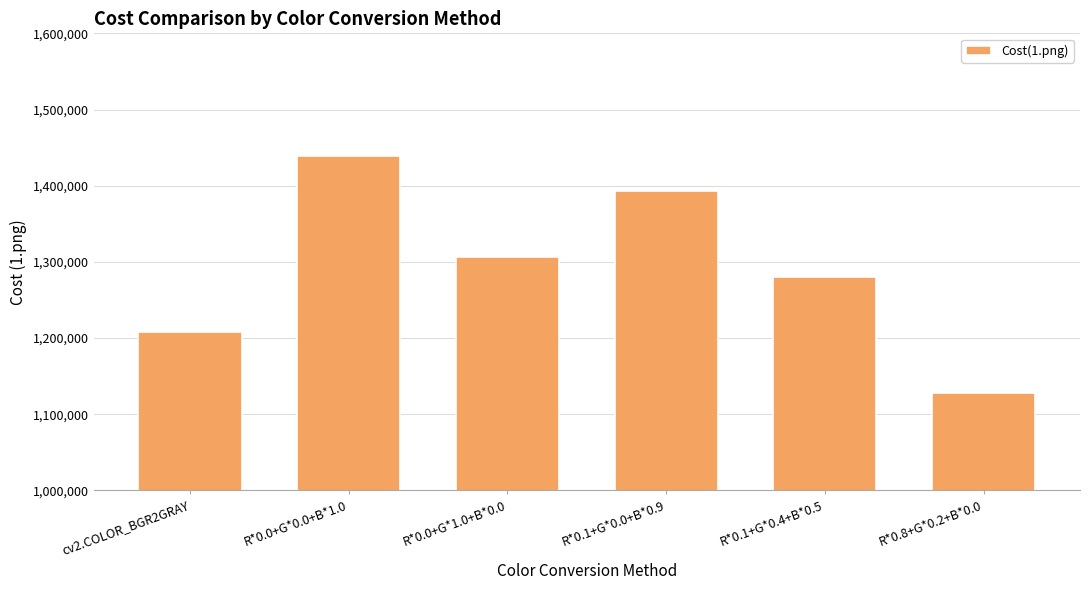

Are the bars horizontal?

No